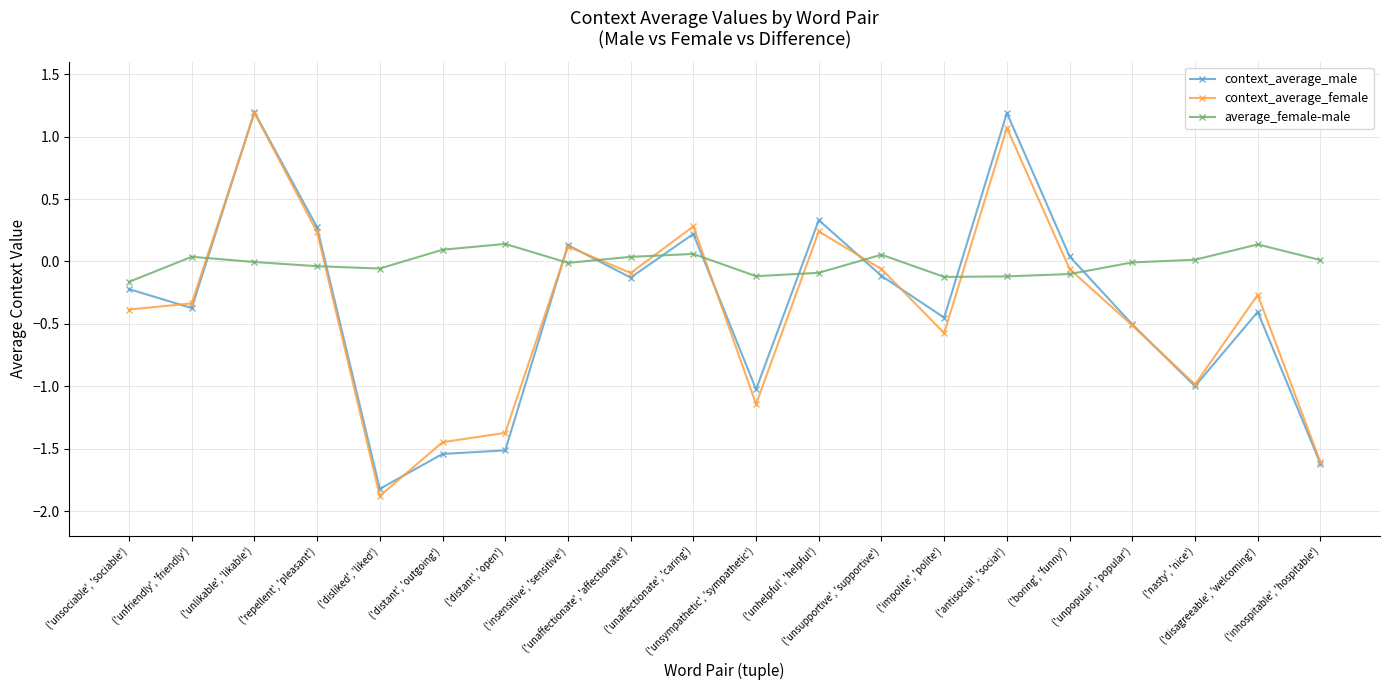

The value of context_average_female at ('unaffectionate', 'affectionate') is -0.1. True or false?

True